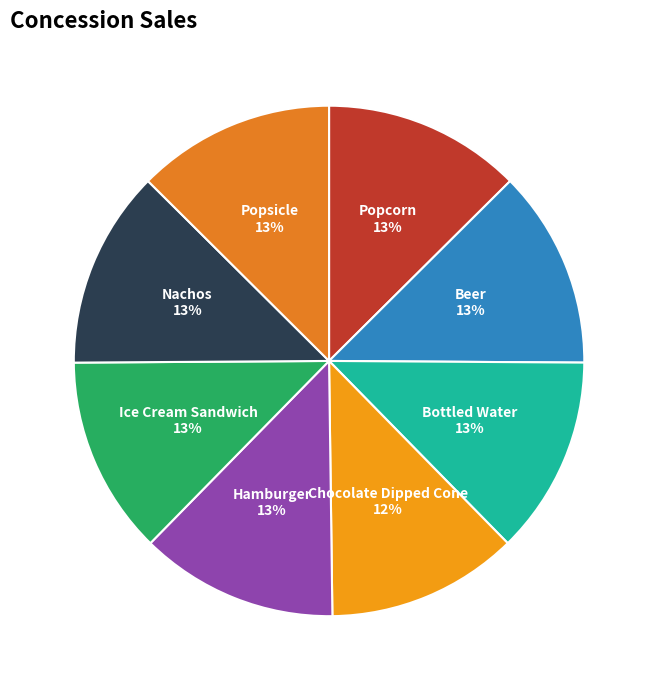

Approximately how many times larger is the value at Hamburger compared to Popcorn?

1.0